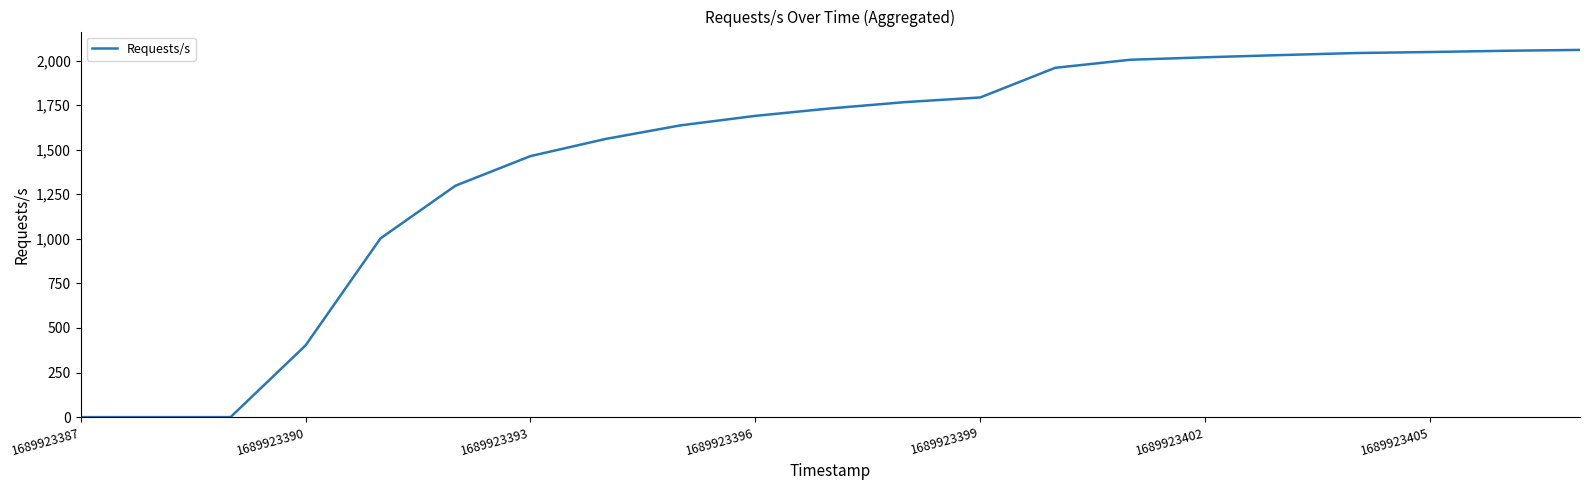

What is the difference between the maximum and minimum values?

2059.7